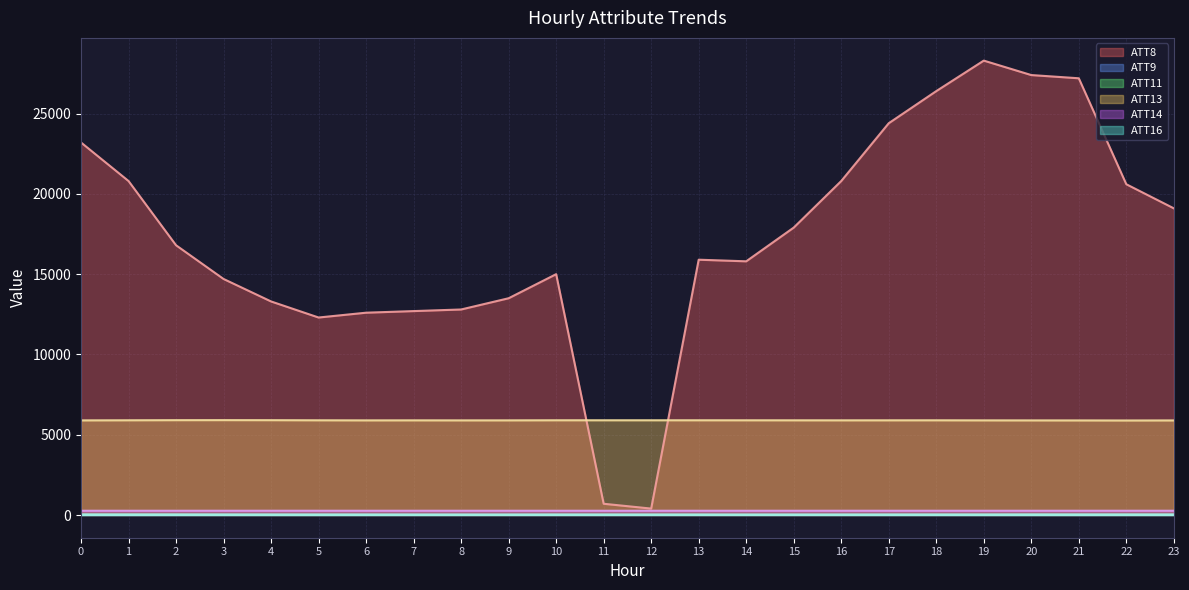

At how many categories does at least one series exceed 18434?

10